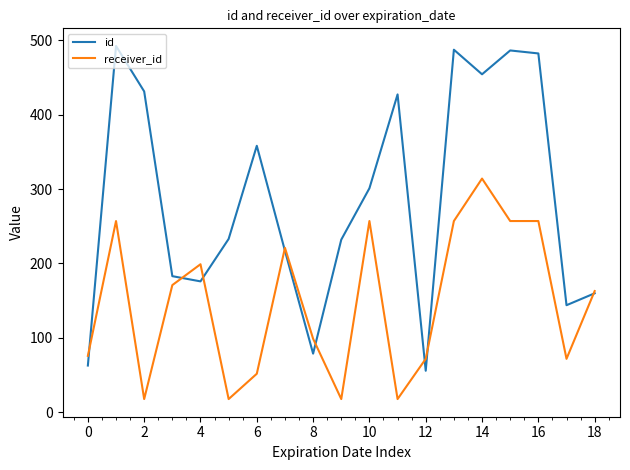

Rank the series by their average value, from lowest to highest.

receiver_id, id